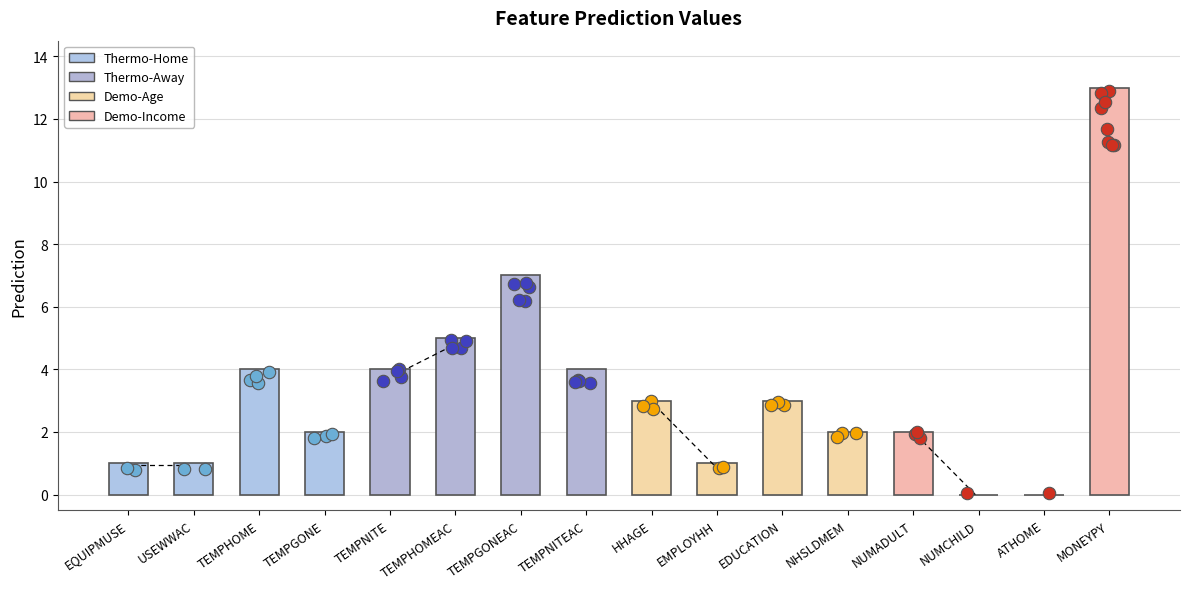

Between USEWWAC and EQUIPMUSE, which is larger?

USEWWAC